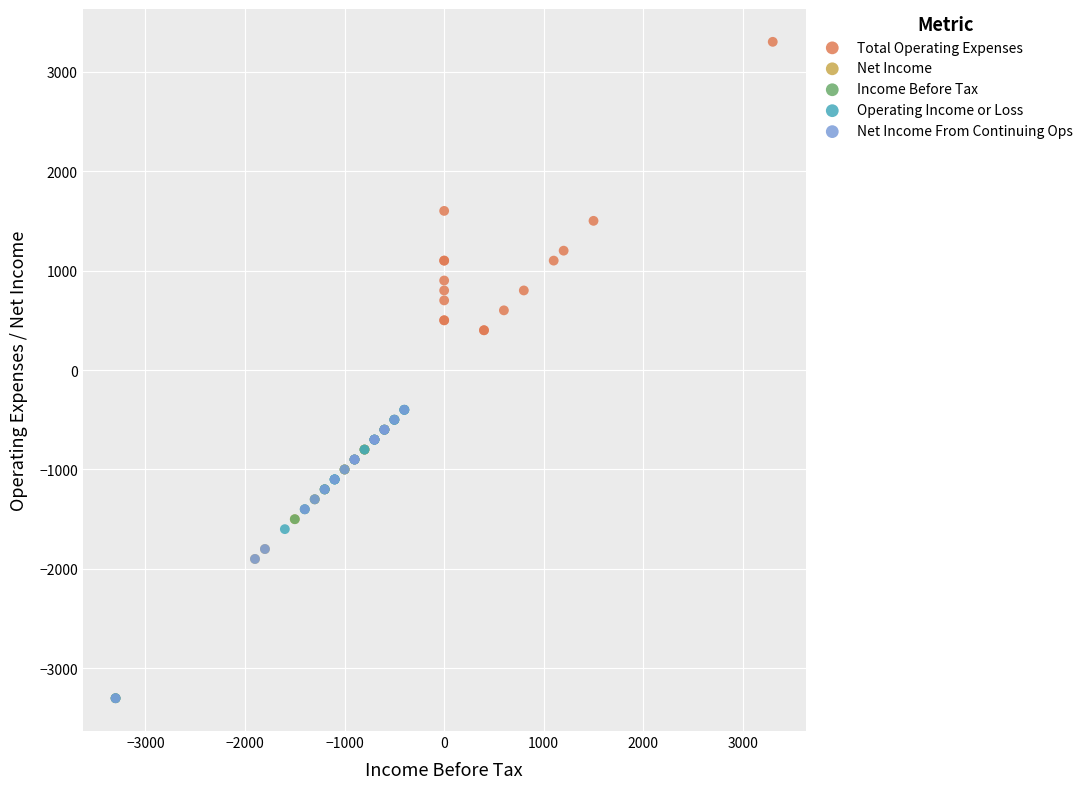

What are all the series names shown in the legend?

Total Operating Expenses, Net Income, Income Before Tax, Operating Income or Loss, Net Income From Continuing Ops